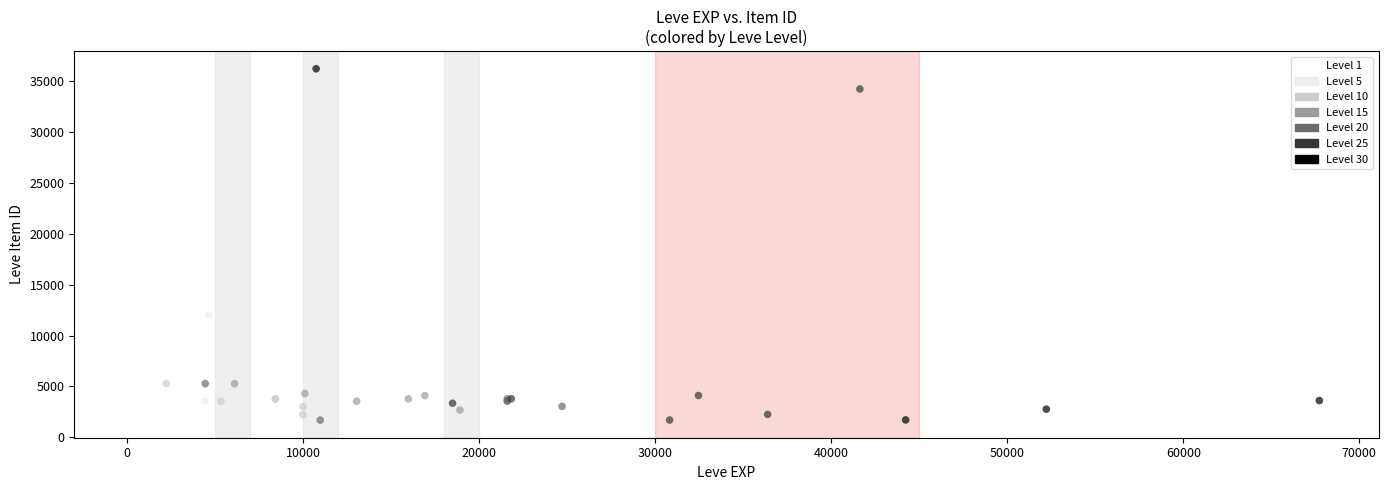

What Y value in the scatter plot is closest to 18967?

19744